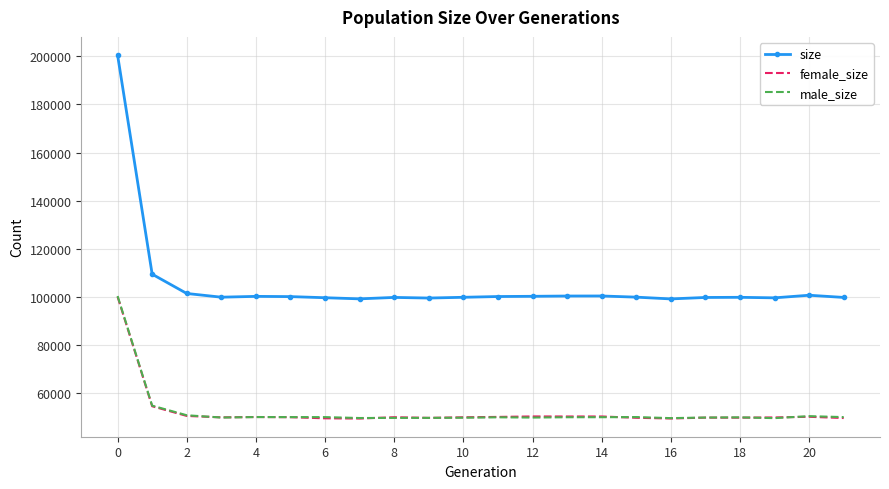

Which series has the largest range (max minus min)?

size